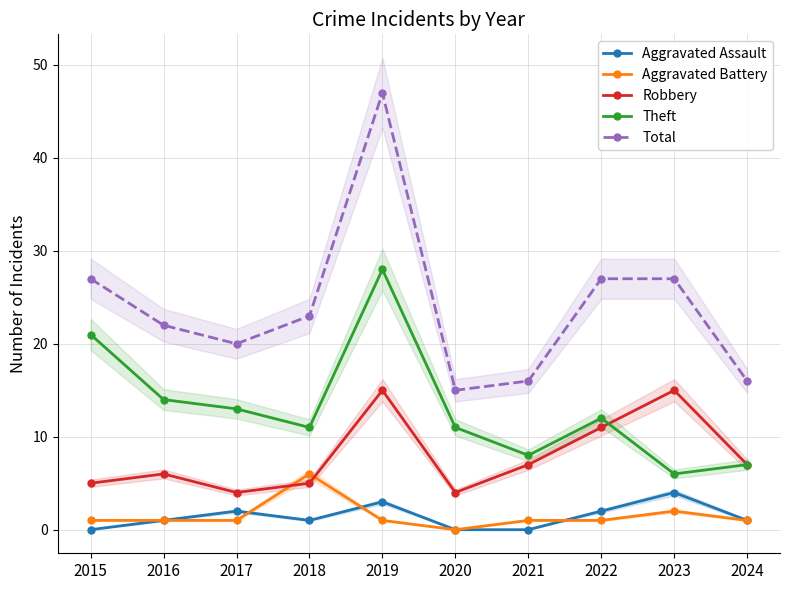

Reading left to right, what are all the values shown in this chart?

Aggravated Assault: 2015=0	2016=1	2017=2	2018=1	2019=3	2020=0	2021=0	2022=2	2023=4	2024=1
Aggravated Battery: 2015=1	2016=1	2017=1	2018=6	2019=1	2020=0	2021=1	2022=1	2023=2	2024=1
Robbery: 2015=5	2016=6	2017=4	2018=5	2019=15	2020=4	2021=7	2022=11	2023=15	2024=7
Theft: 2015=21	2016=14	2017=13	2018=11	2019=28	2020=11	2021=8	2022=12	2023=6	2024=7
Total: 2015=27	2016=22	2017=20	2018=23	2019=47	2020=15	2021=16	2022=27	2023=27	2024=16